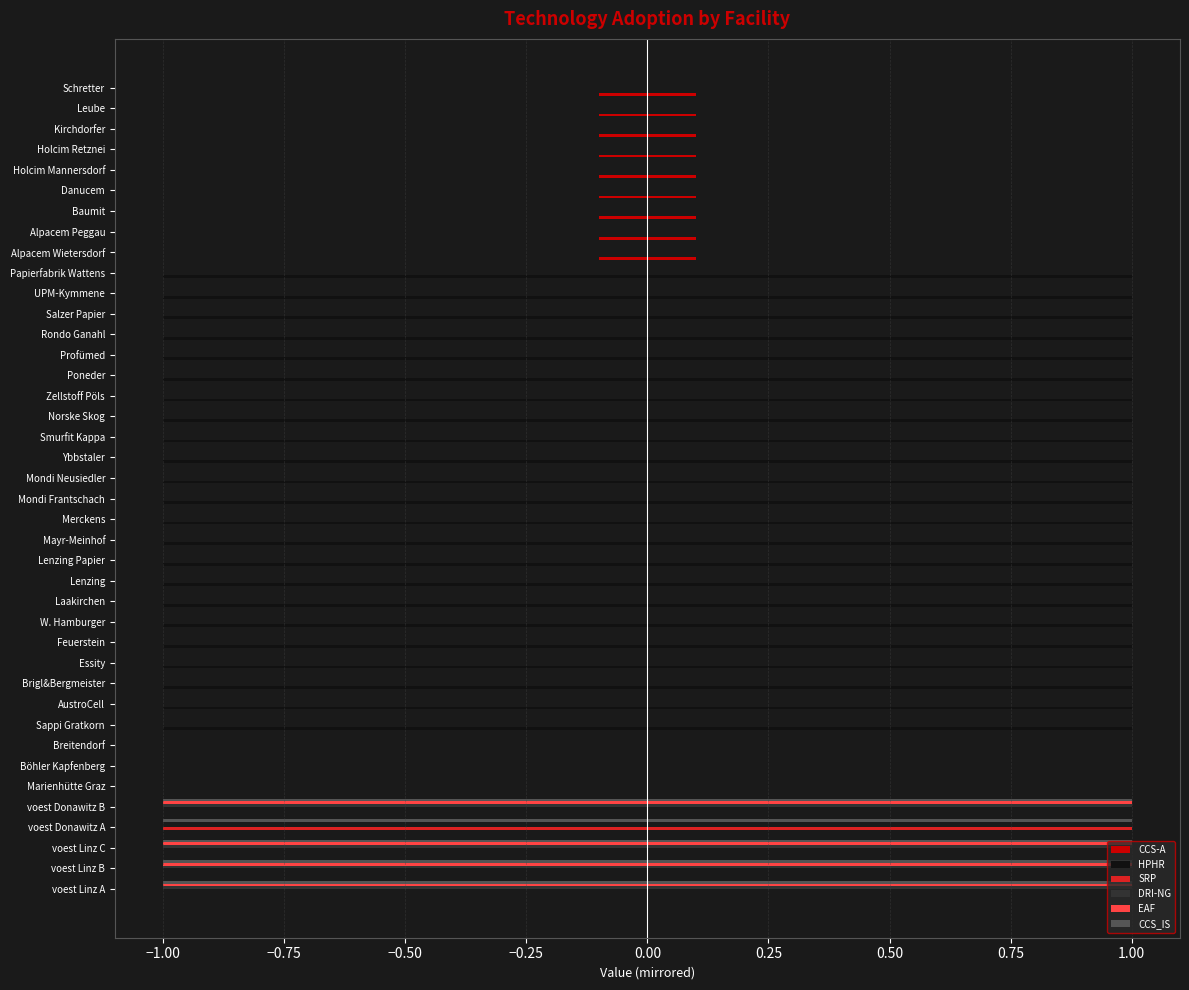

What is the lowest value of the CCS_IS series?

-1.0